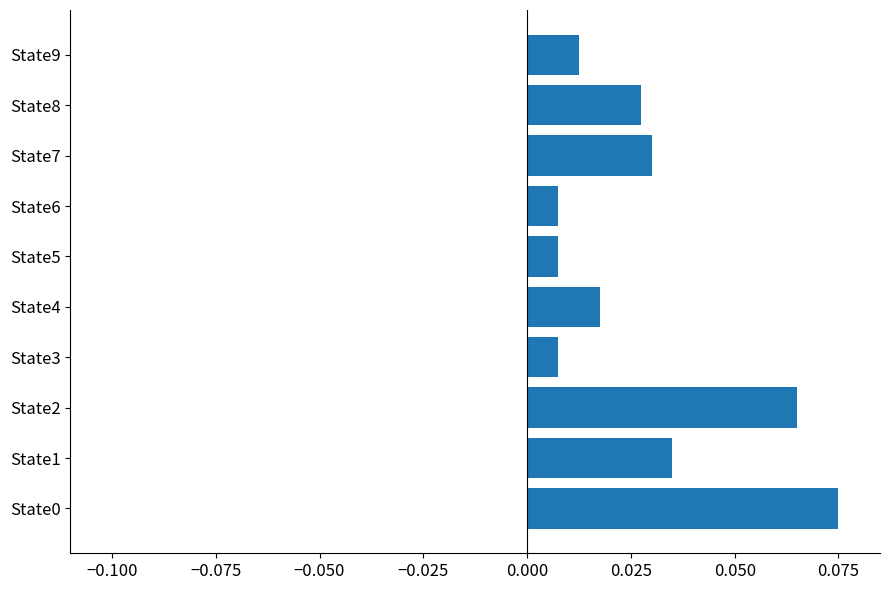

Which has a higher value, State4 or State9?

State4